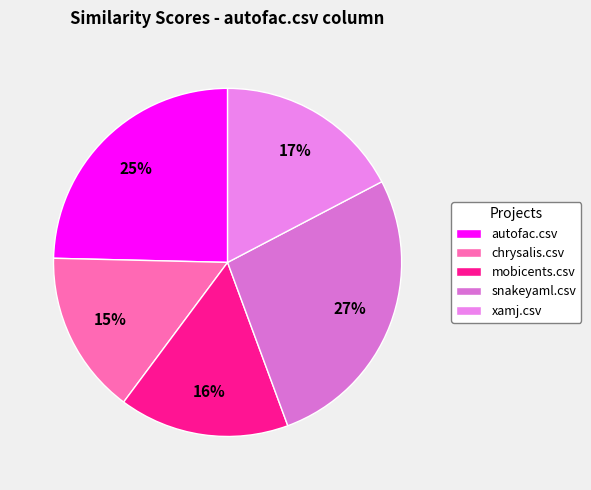

Count the number of slices in the pie.

5